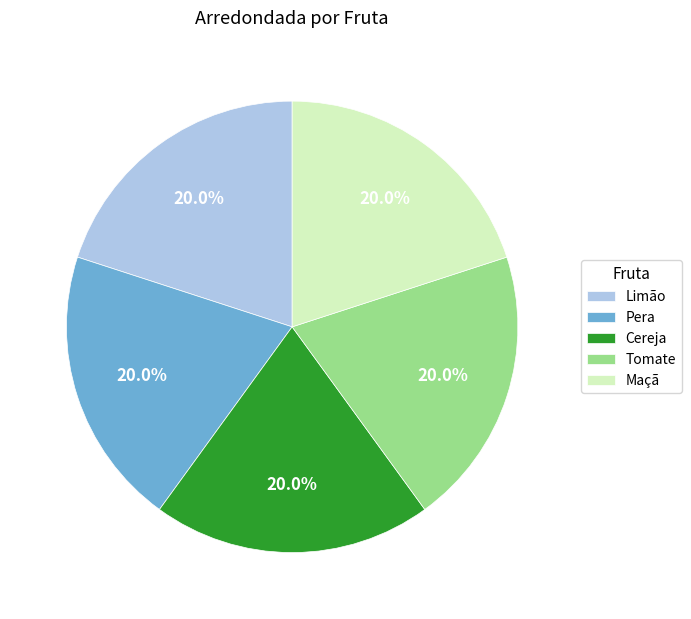

To the nearest percent, what is the combined percentage of Tomate and Cereja?

40%